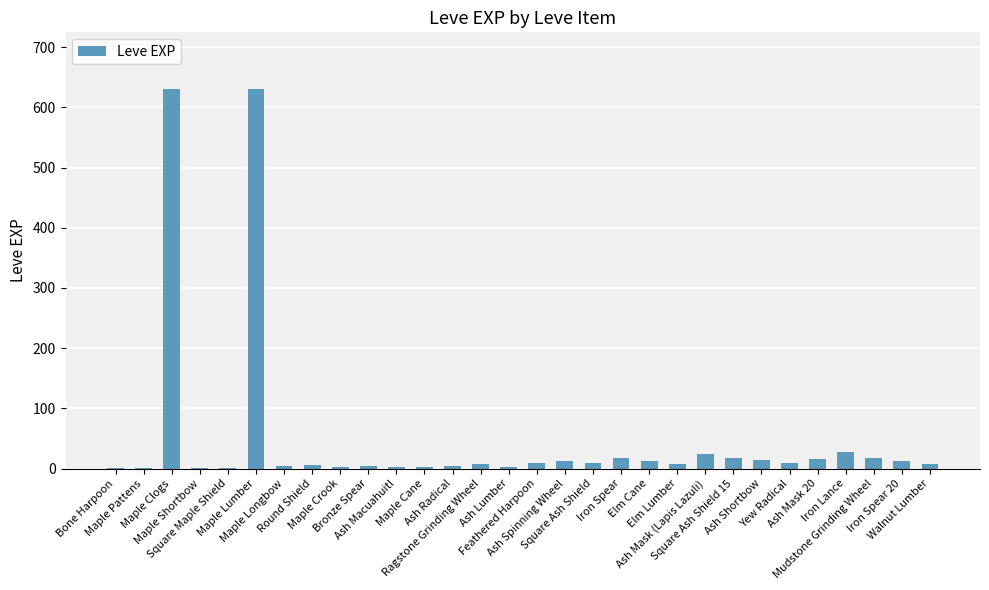

What is the maximum value shown in the chart?

630